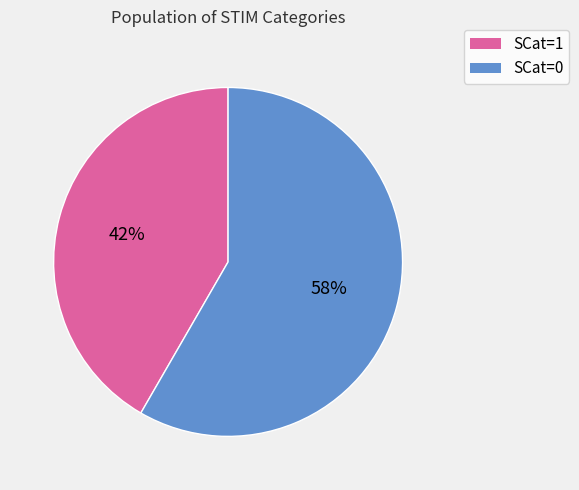

What is the smallest slice in the pie chart?

SCat=1